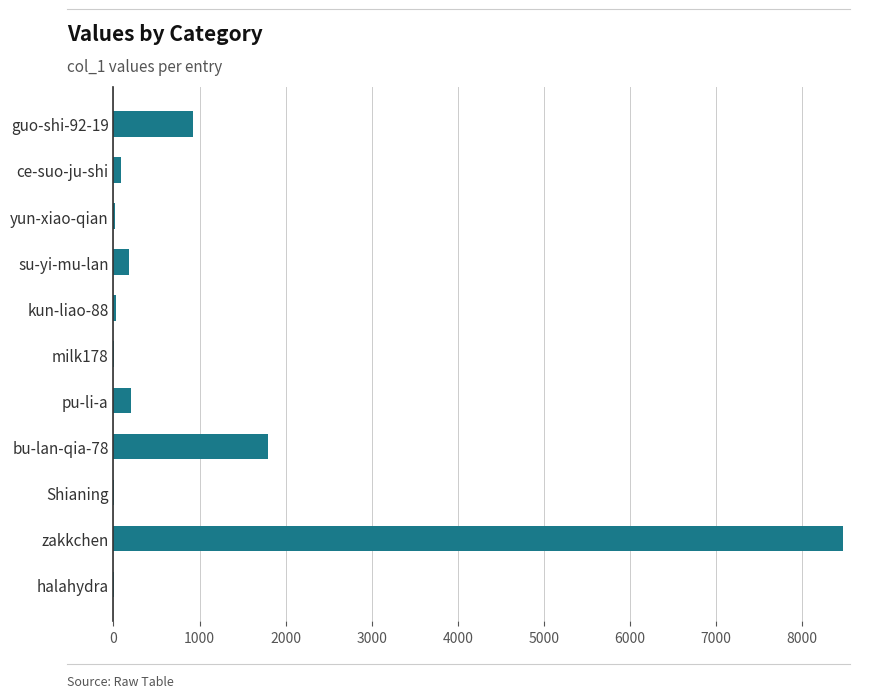

Between bu-lan-qia-78 and pu-li-a, which is larger?

bu-lan-qia-78